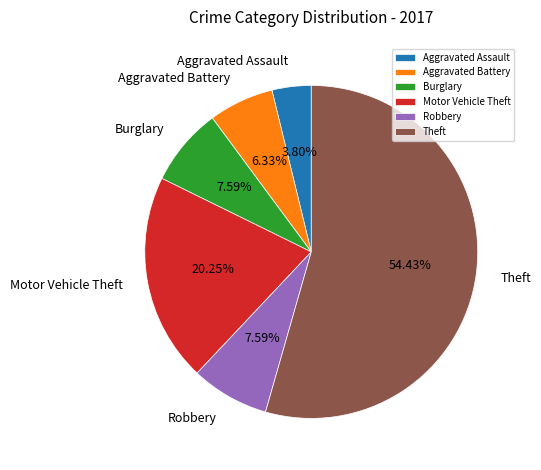

Between Burglary and Motor Vehicle Theft, which is larger?

Motor Vehicle Theft